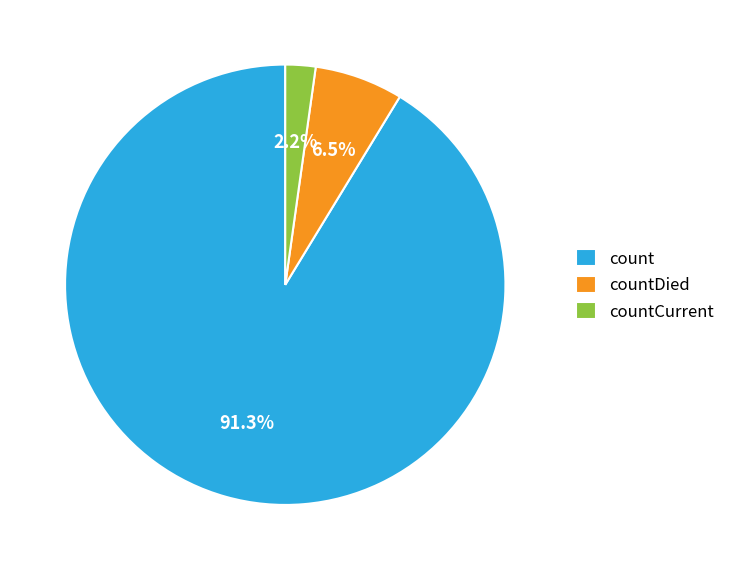

Is count the majority of the pie?

Yes